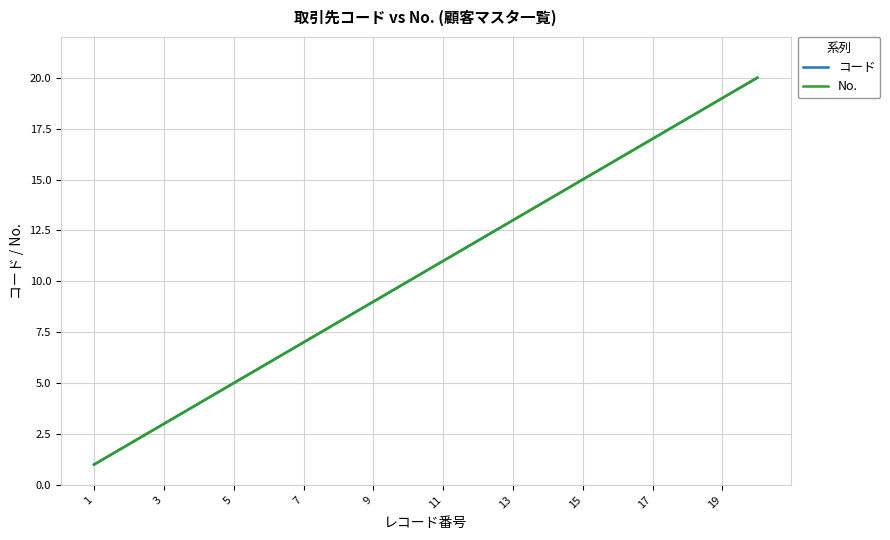

Does the chart display data point markers on the line(s)?

No